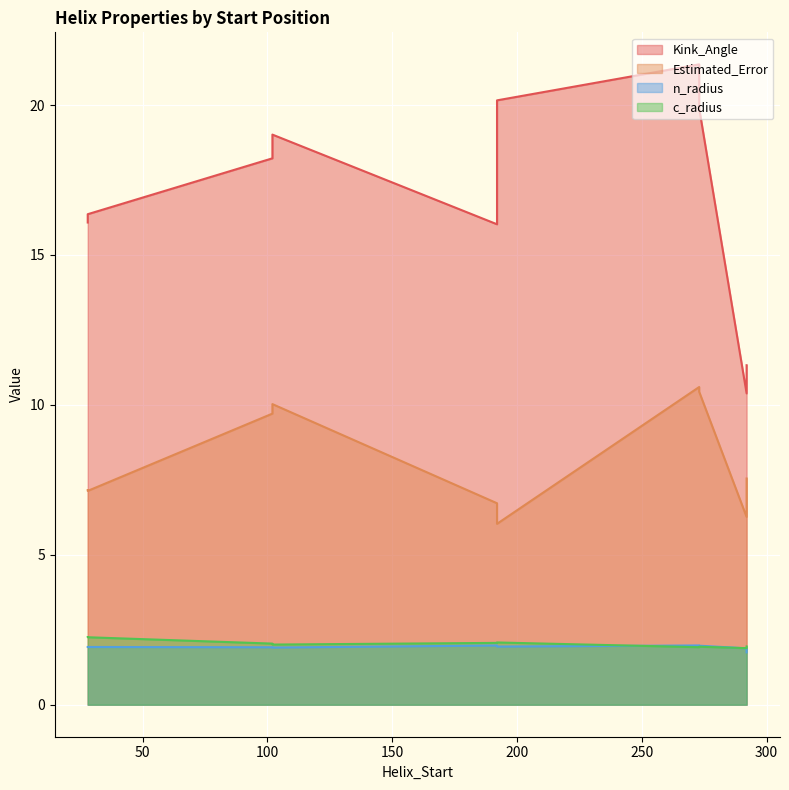

At 292, list the series in order from smallest to largest.

n_radius, c_radius, Estimated_Error, Kink_Angle